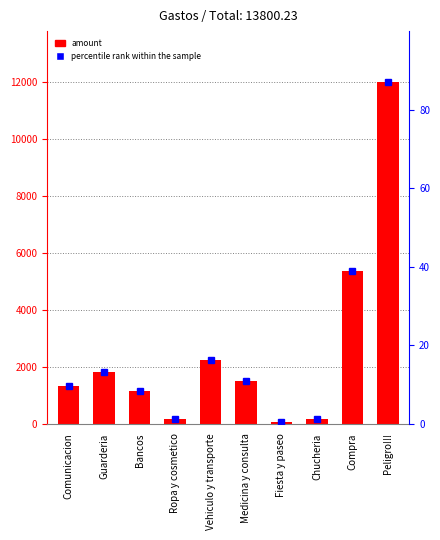

Reading left to right, what are all the values shown in this chart?

1335.0	1825.0	1142.5	155.9	2240.0	1514.3	50.0	170.0	5367.5	12000.0